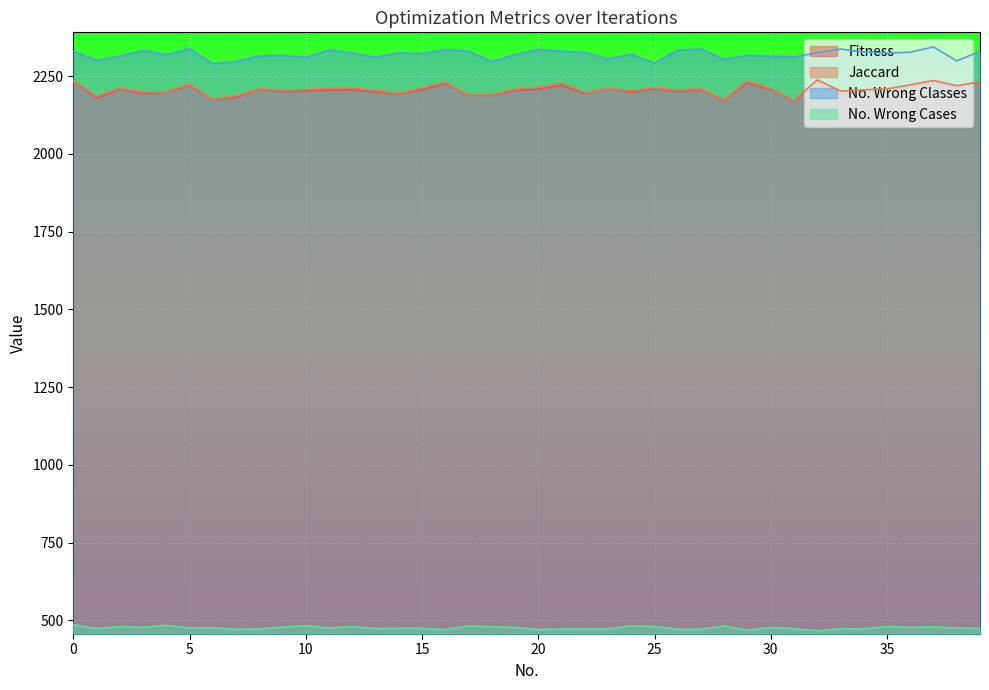

Rank the series at 10 from lowest to highest value.

No. Wrong Cases, Fitness, Jaccard, No. Wrong Classes